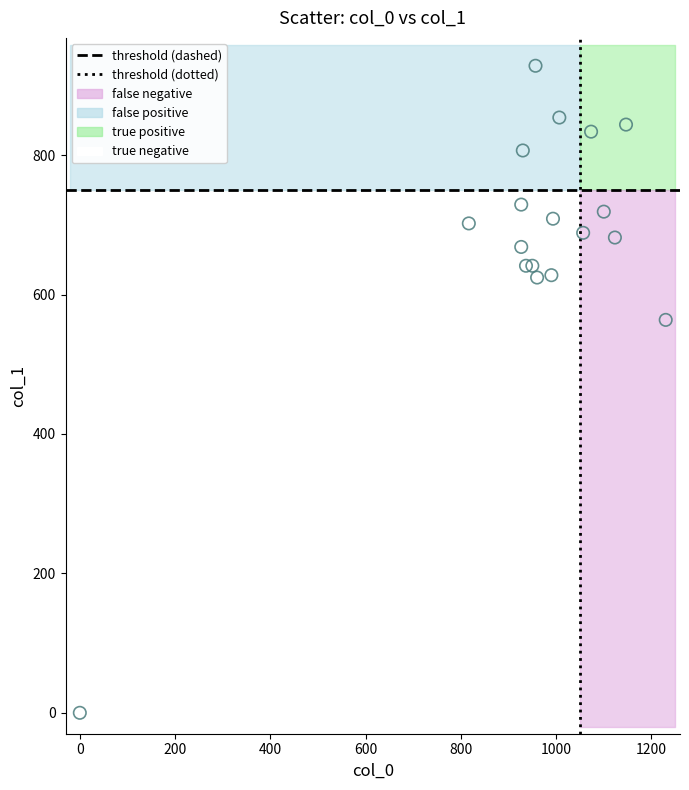

What is the range of X values (max minus min)?

1230.0